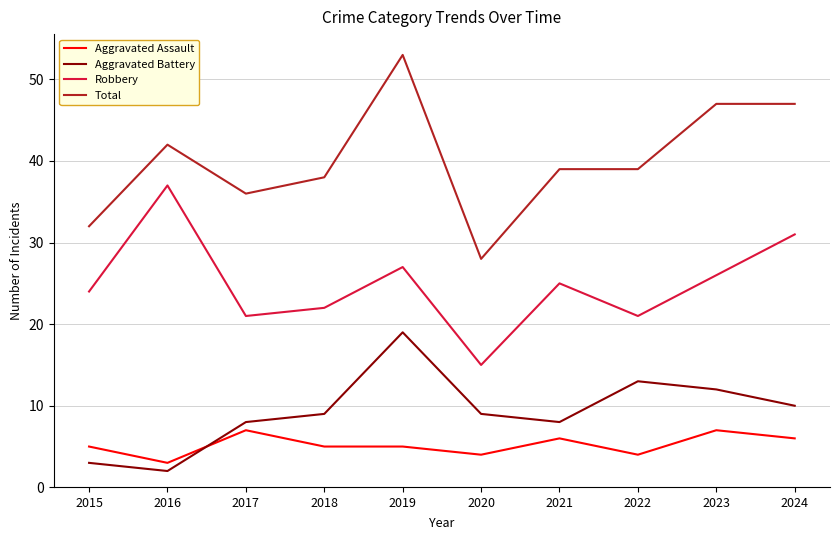

True or false: Aggravated Battery and Aggravated Assault cross at least once.

True